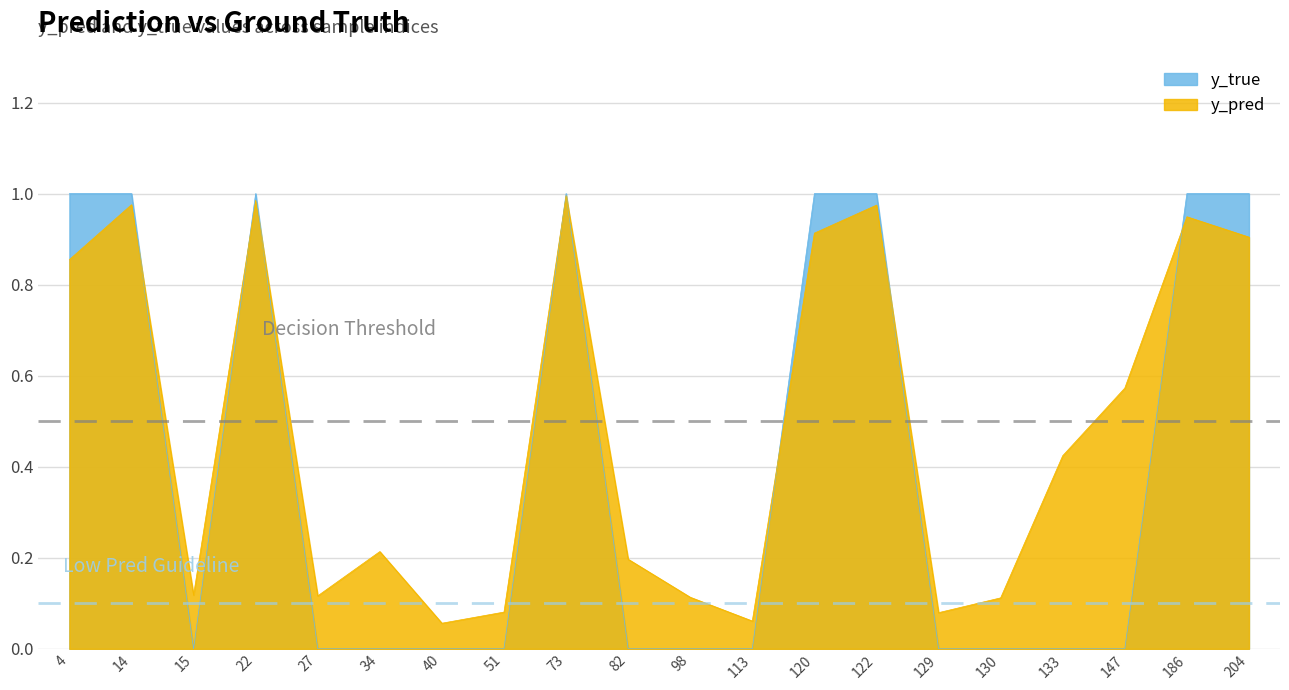

The value of y_pred at 133 is 0.3. True or false?

False